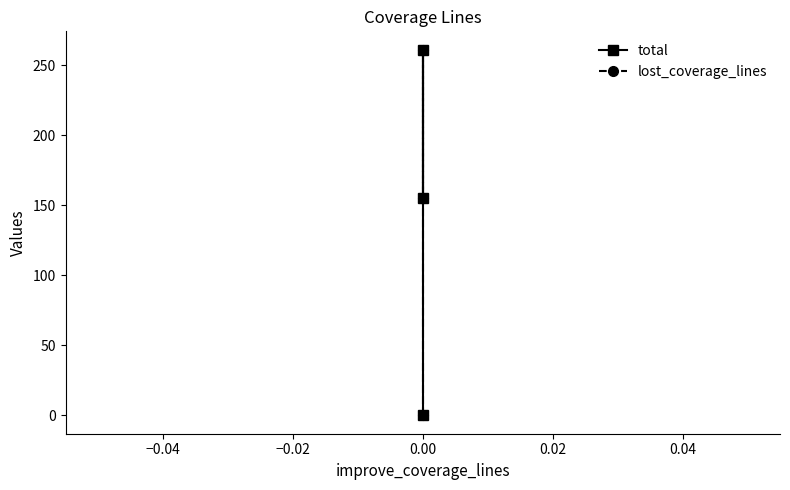

What is the average value of the total series?

139